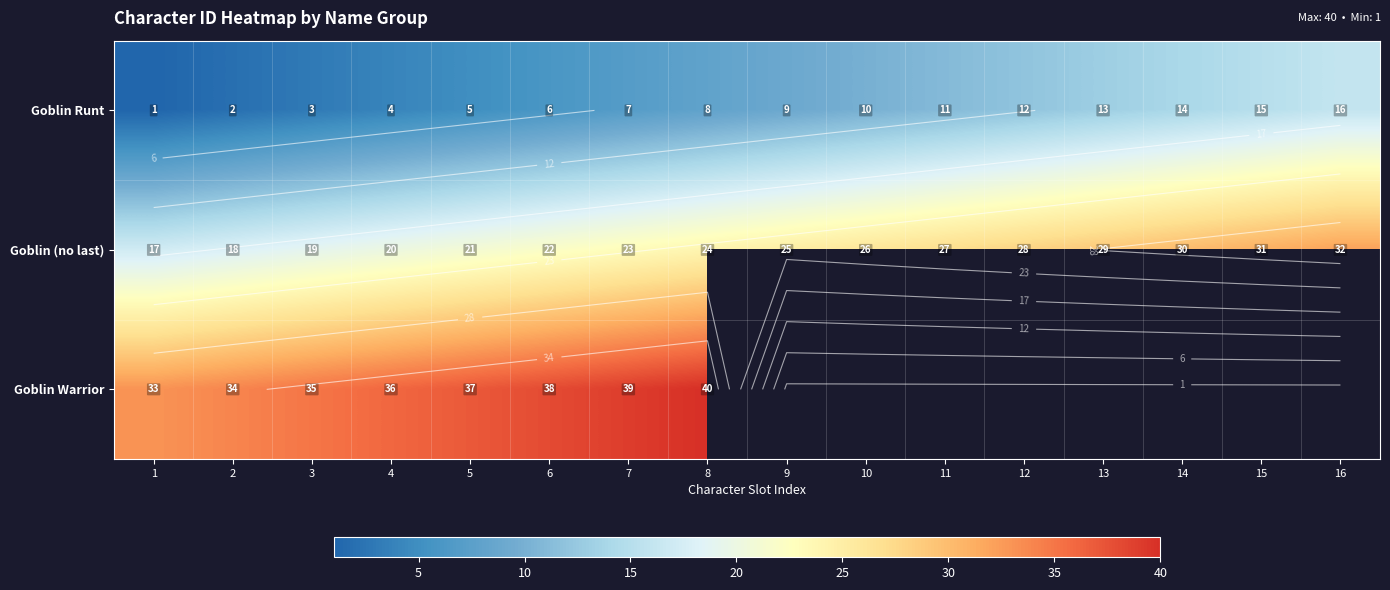

At which category is the sum across all series the highest?

8